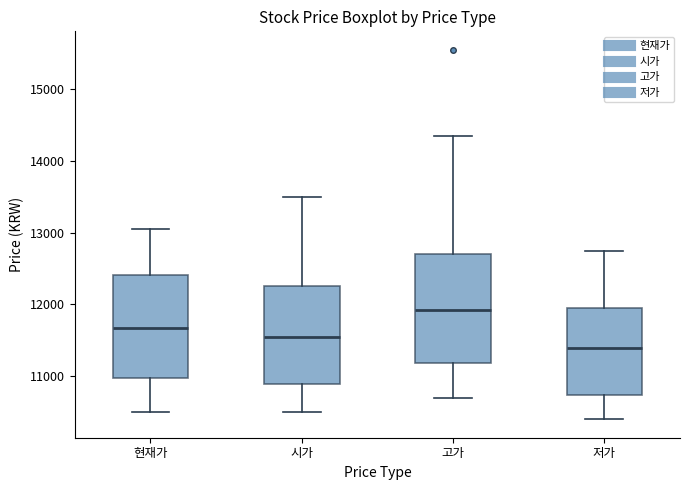

Reading left to right, transcribe this box plot: for each box, give where its median line is, the range the box spans, and where its two whiskers end, as read against the y-axis. The values are not printed on the chart, so give them approximately, as read against the axis.

현재가: median 11700, box 11000 to 12400, whiskers 10500 to 13100
시가: median 11600, box 10900 to 12300, whiskers 10500 to 13500
고가: median 11900, box 11200 to 12700, whiskers 10700 to 14400
저가: median 11400, box 10700 to 12000, whiskers 10400 to 12800